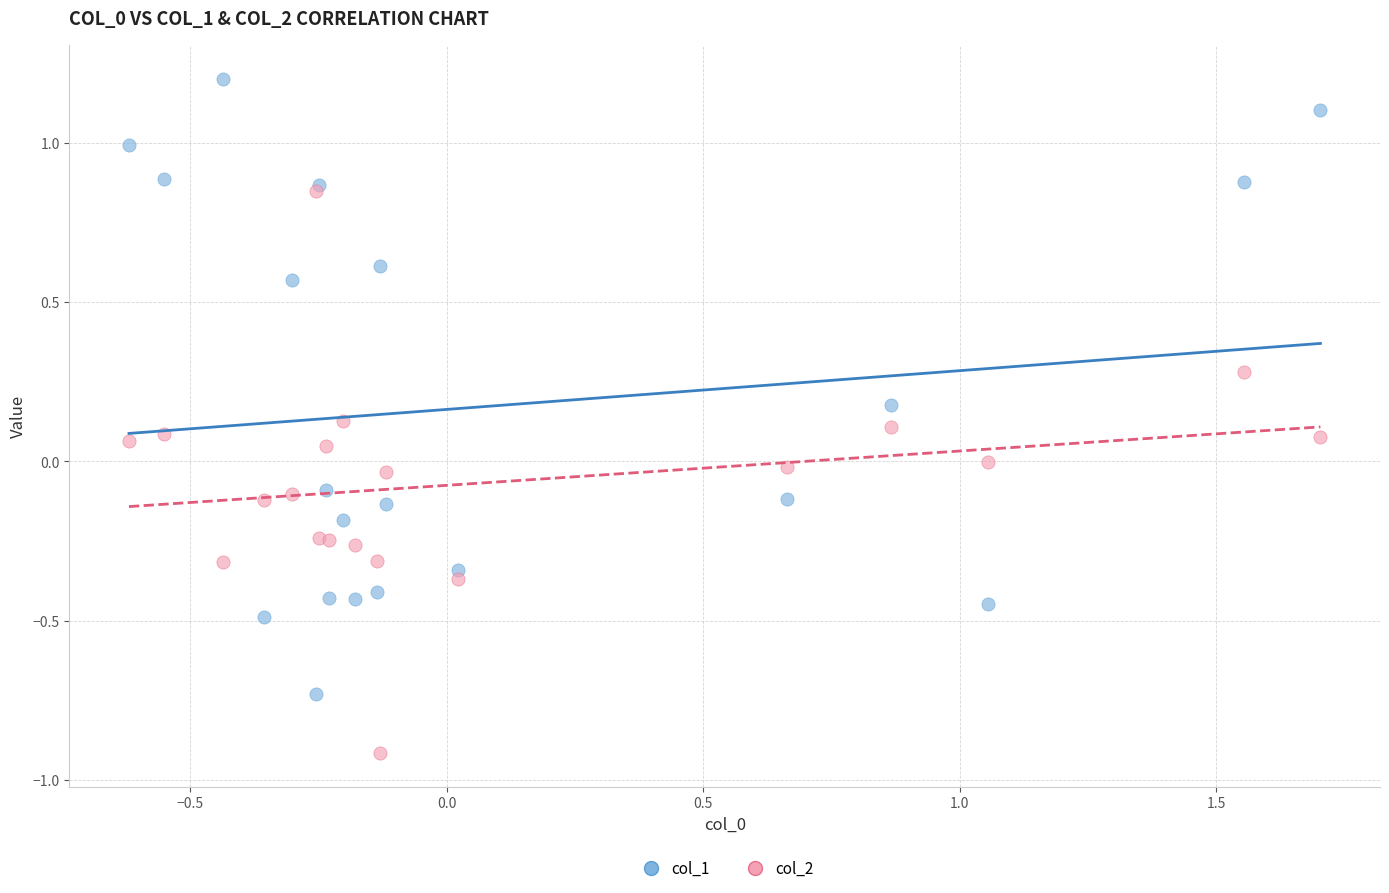

What are all the series names shown in the legend?

col_1, col_2